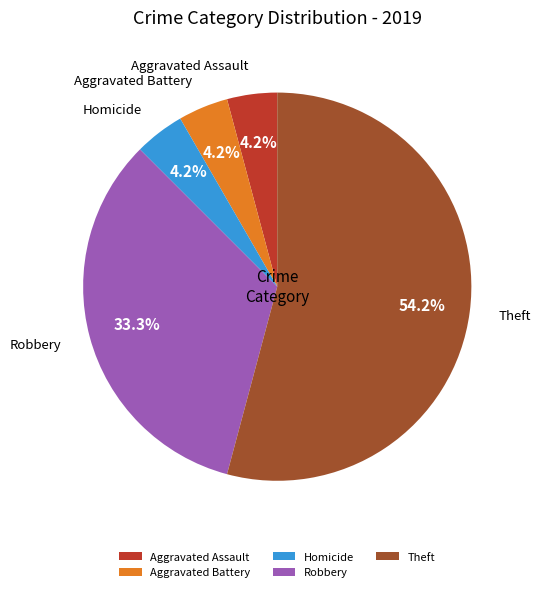

Which category has the biggest portion of the pie?

Theft